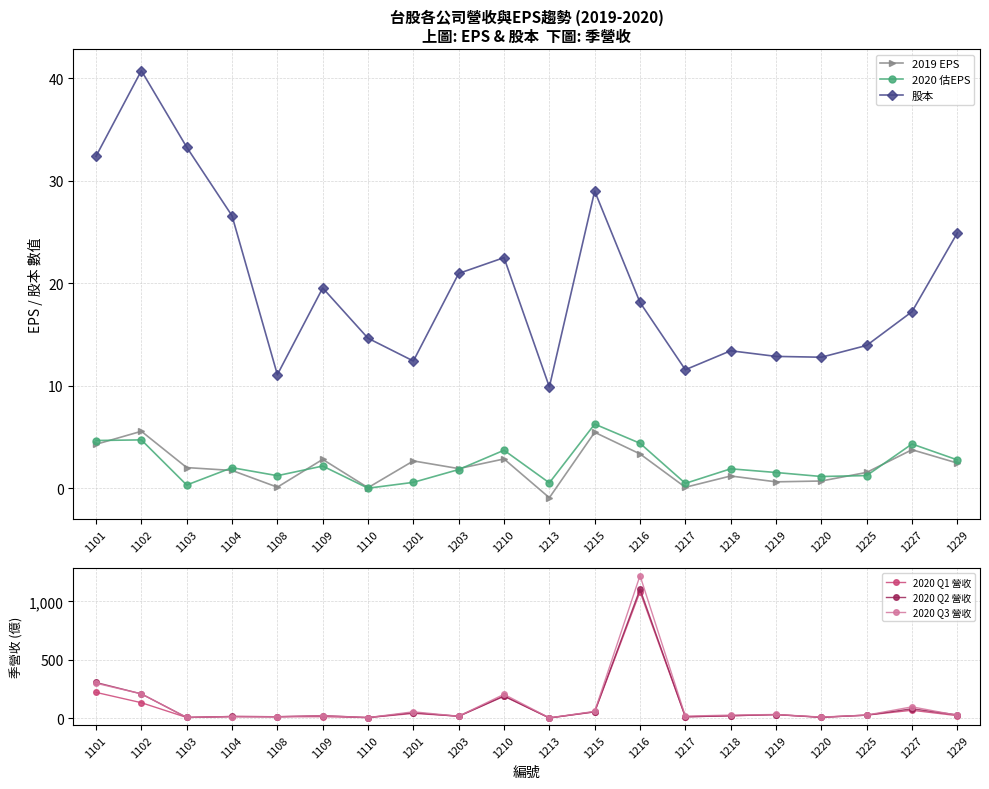

What is the difference between the maximum and minimum values in the 2020 Q2 營收 series?

1103.9